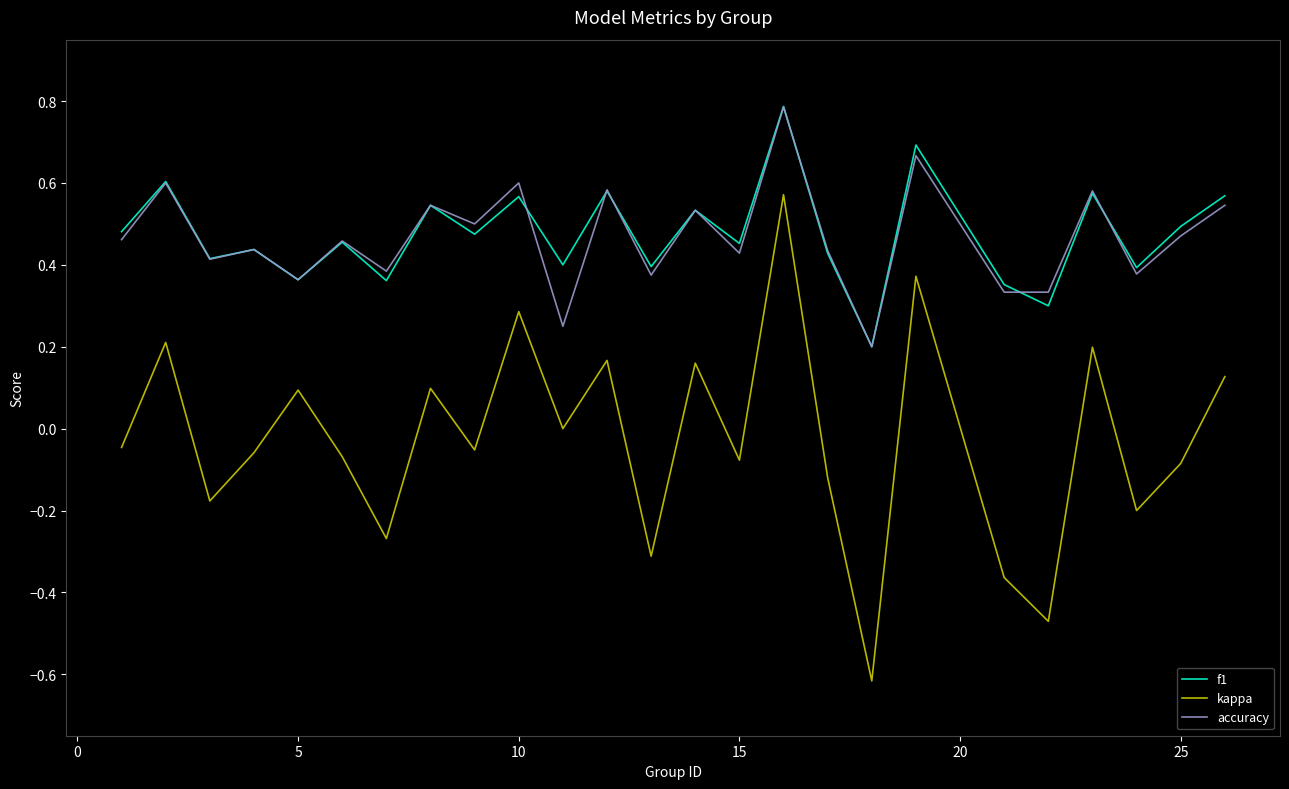

Which series has the widest spread of values?

kappa